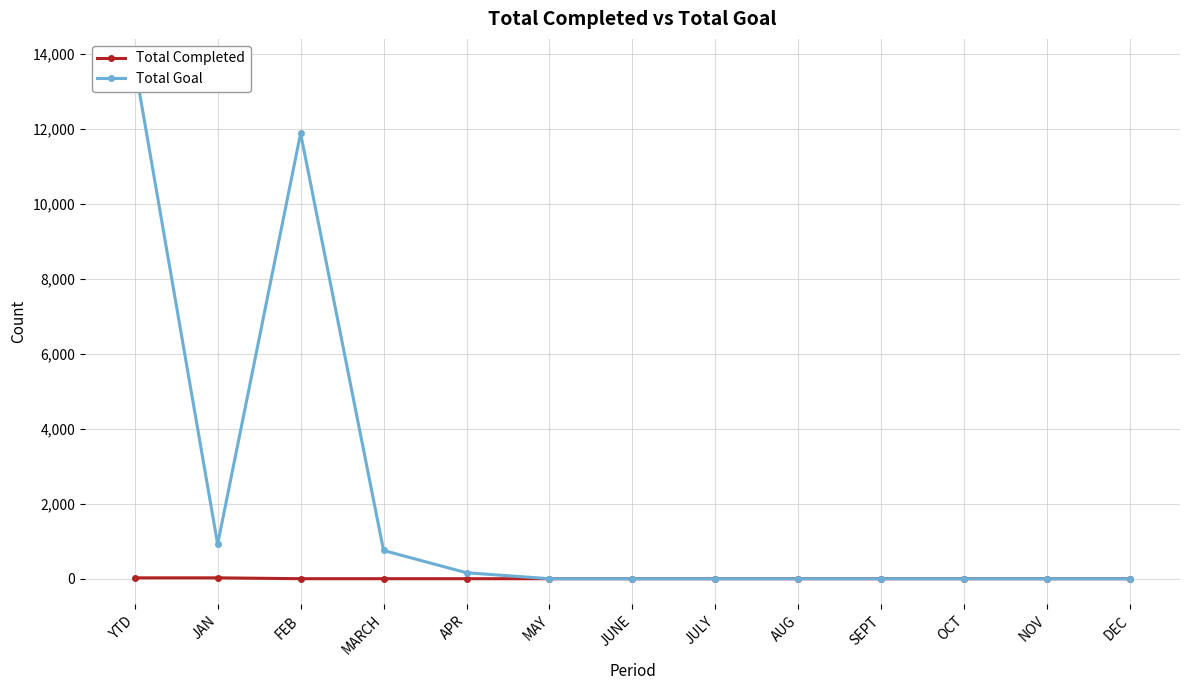

Reading left to right, transcribe all the data shown in this chart.

Total Completed: YTD=23	JAN=23	FEB=0	MARCH=0	APR=0	MAY=0	JUNE=0	JULY=0	AUG=0	SEPT=0	OCT=0	NOV=0	DEC=0
Total Goal: YTD=13721	JAN=921	FEB=11888	MARCH=753	APR=159	MAY=0	JUNE=0	JULY=0	AUG=0	SEPT=0	OCT=0	NOV=0	DEC=0